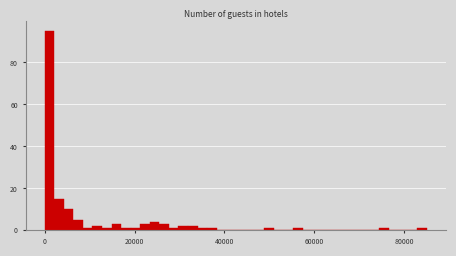

Read against the x-axis, roughly where is the centre of the tallest bar?

2000